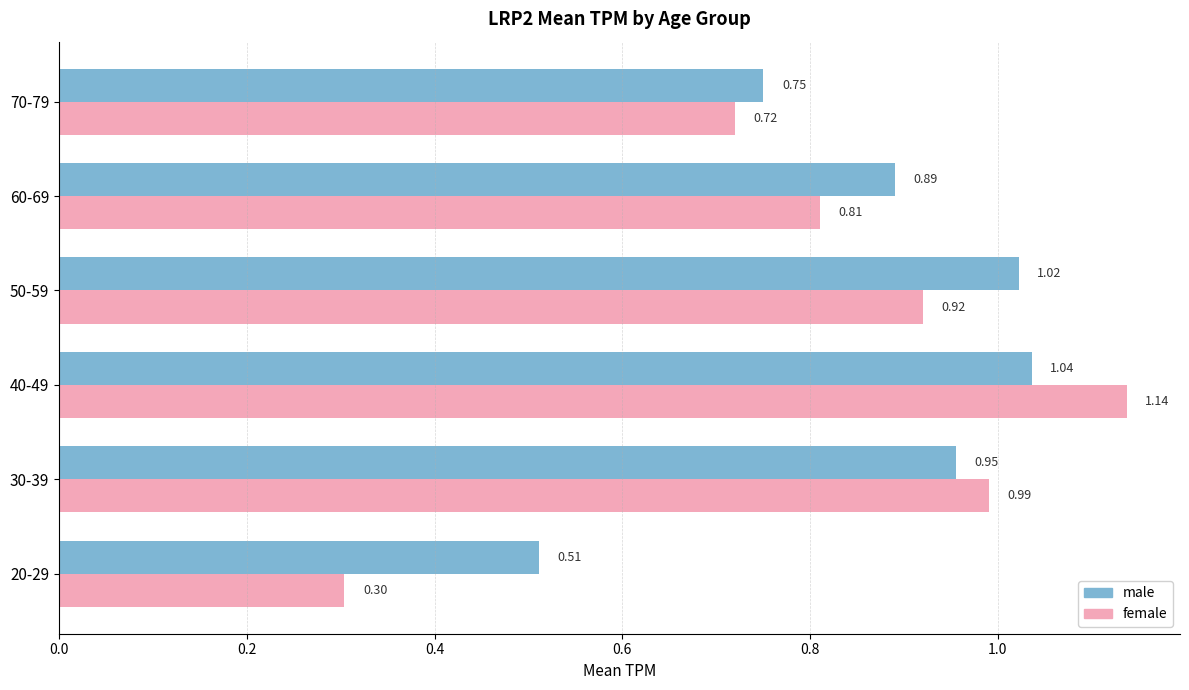

What is the total value across all series at 40-49?

2.2